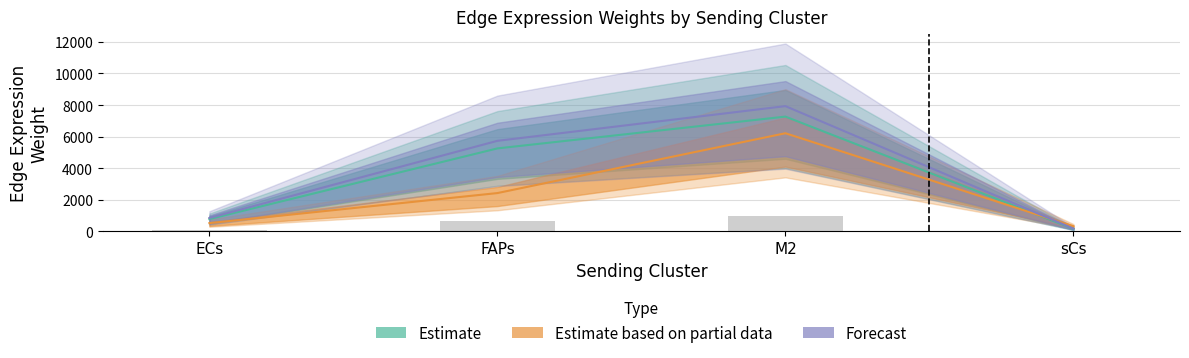

What is the spread (max minus min) of values at sCs?

296.1